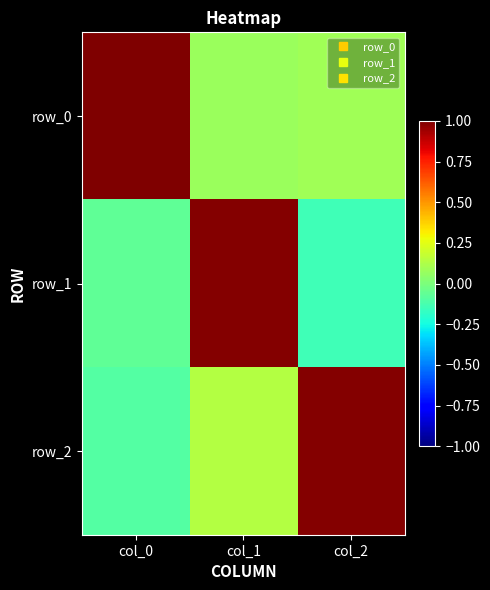

Is the value of row_2 at col_1 greater than the value of row_1 at col_0?

Yes